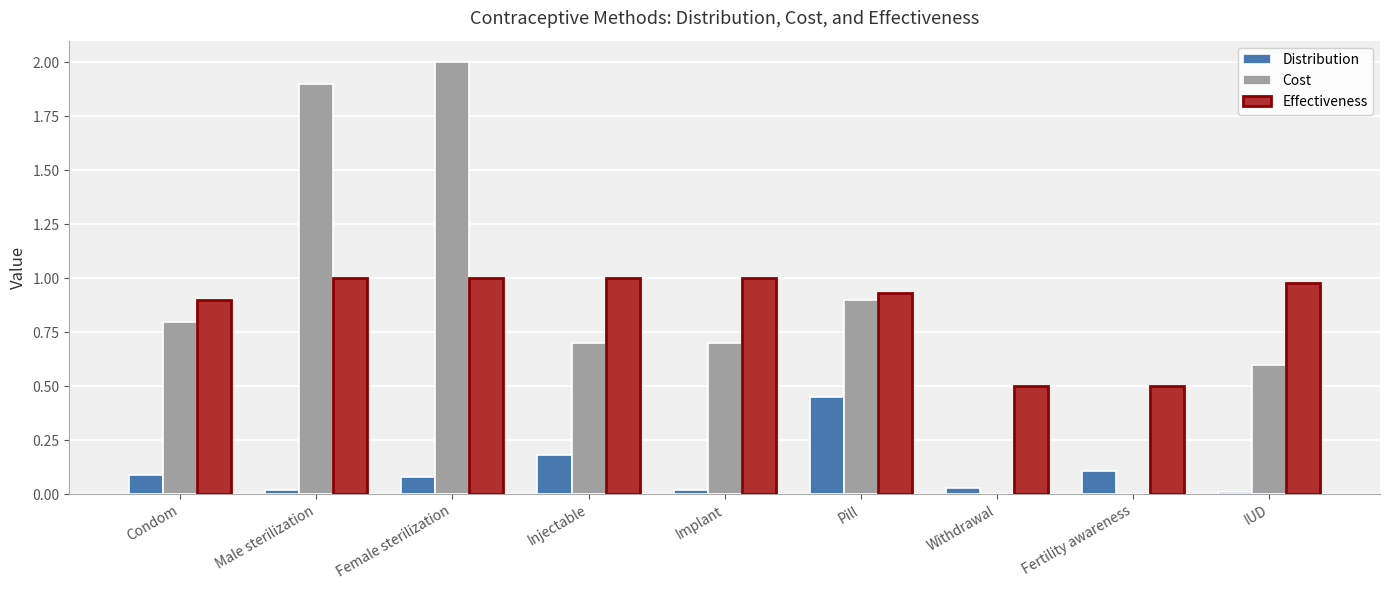

Which category has the highest value across all series?

Female sterilization